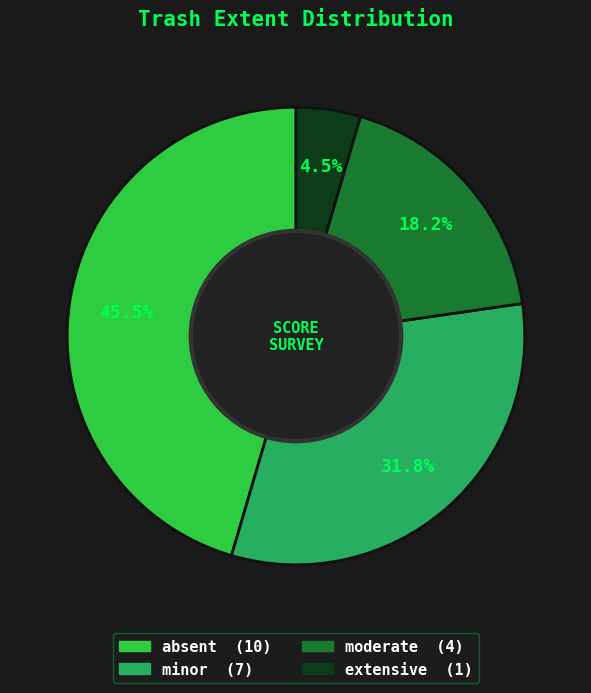

Count the number of slices in the pie.

4